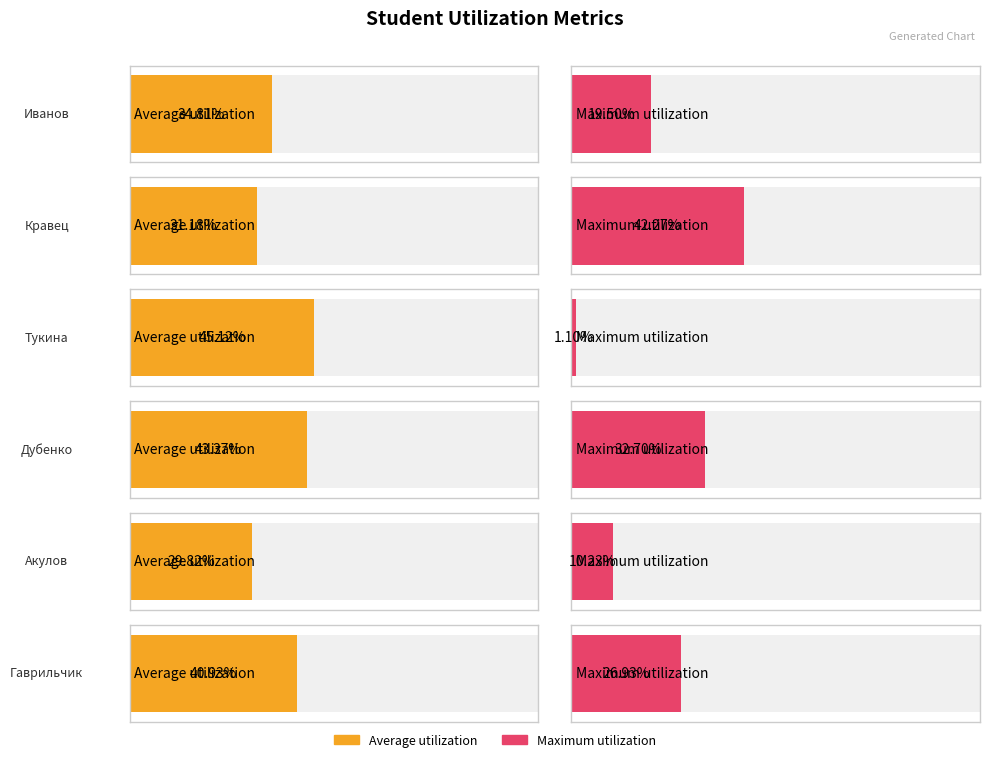

At which label is Иванов Владислав closest to 0?

Тукина Юлия